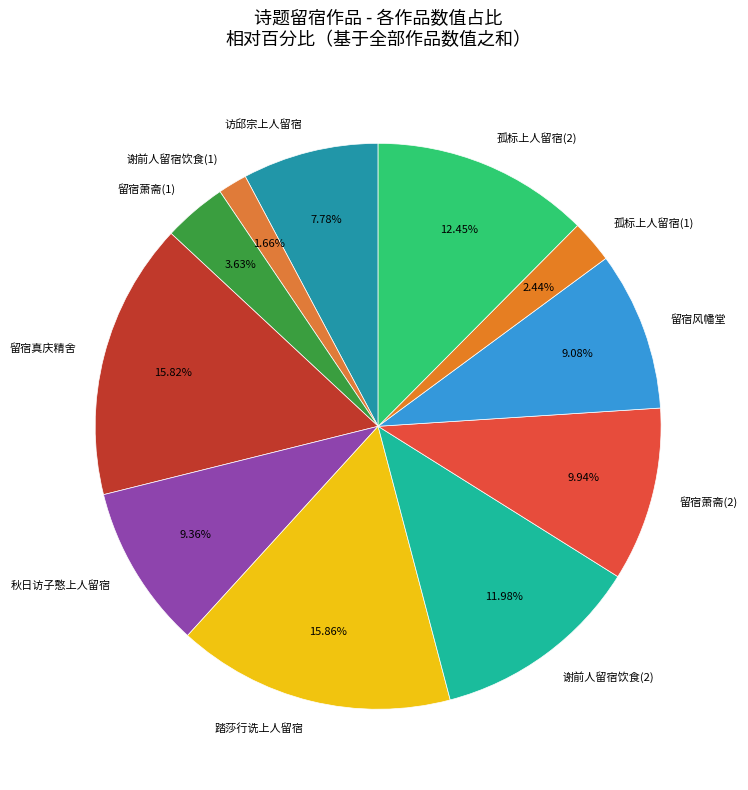

Combined, do 留宿风幡堂 and 访邱宗上人留宿 account for over 50%?

No